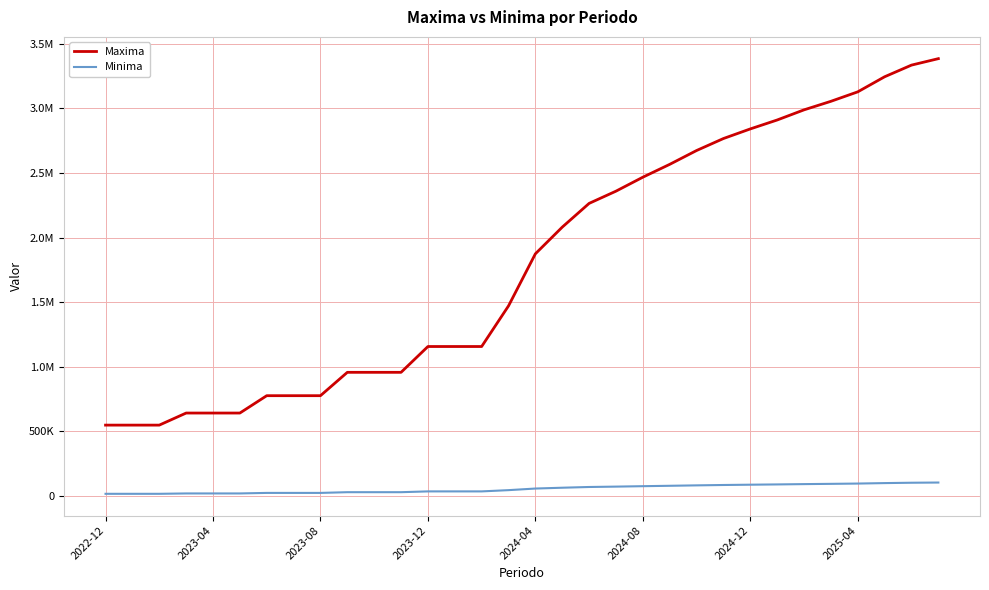

Which series has the largest range (max minus min)?

Maxima